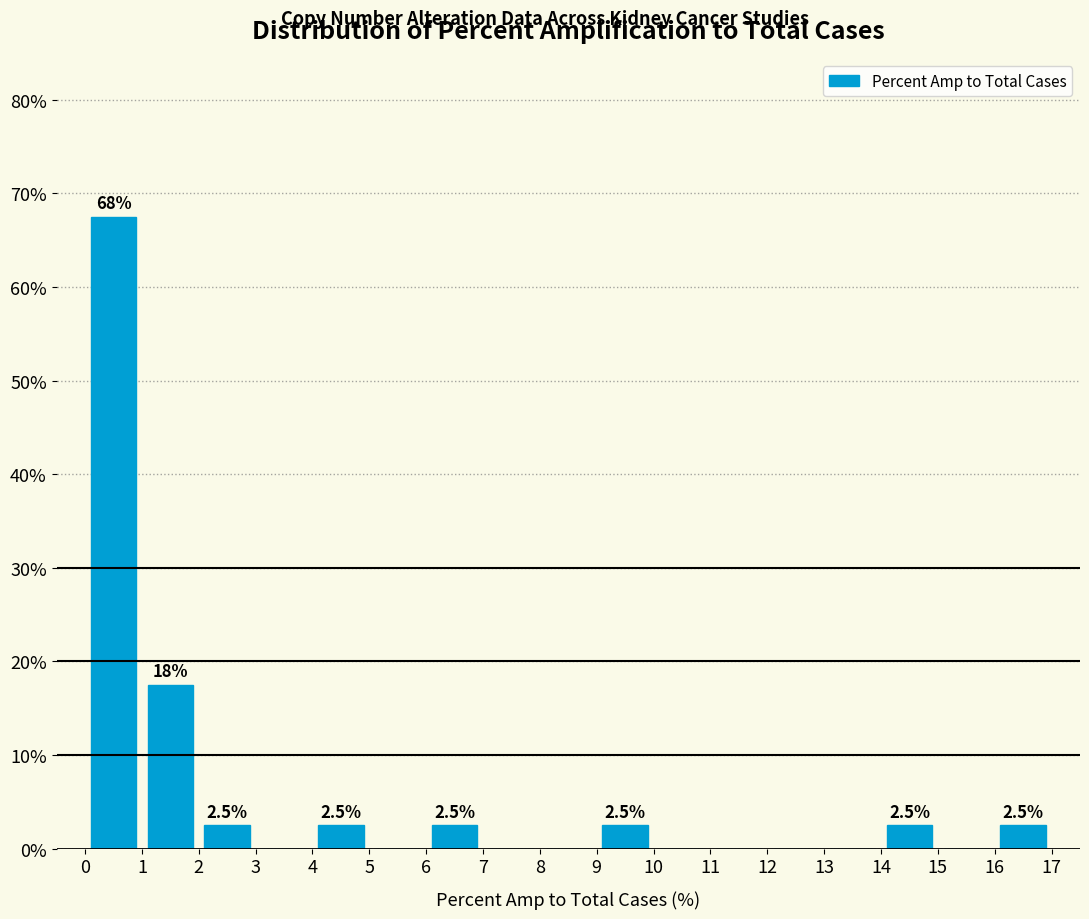

Which range on the x-axis has the tallest bar?

0 to 1